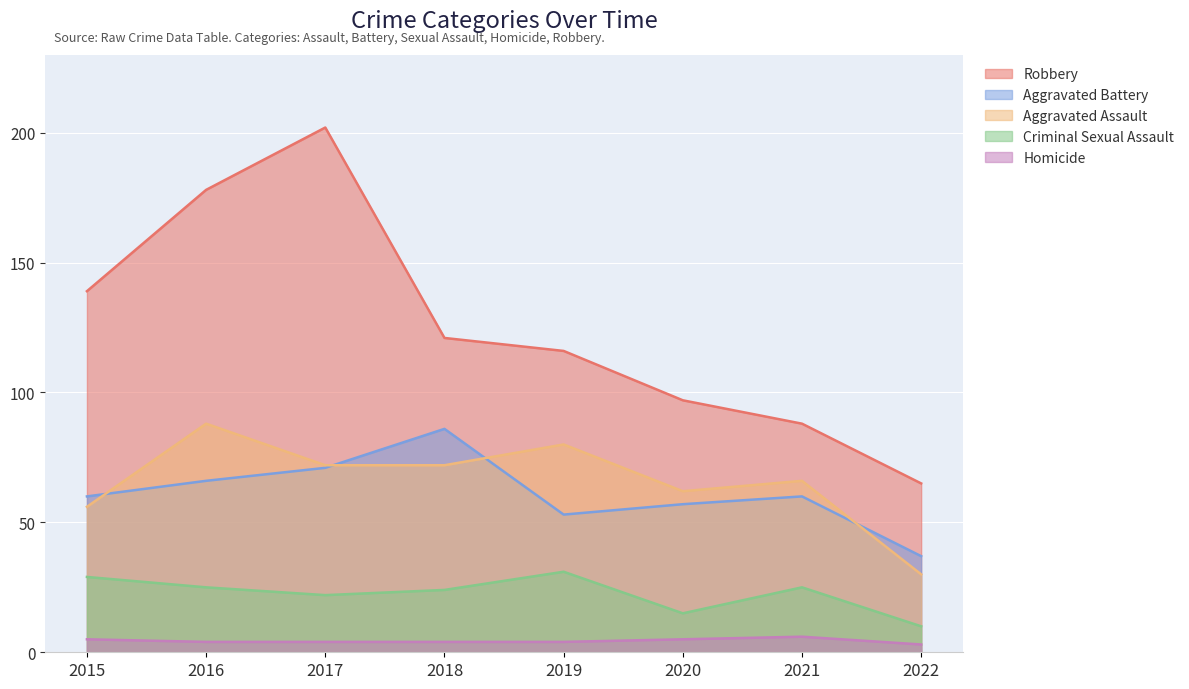

What are all the series names shown in the legend?

Robbery, Aggravated Battery, Aggravated Assault, Criminal Sexual Assault, Homicide